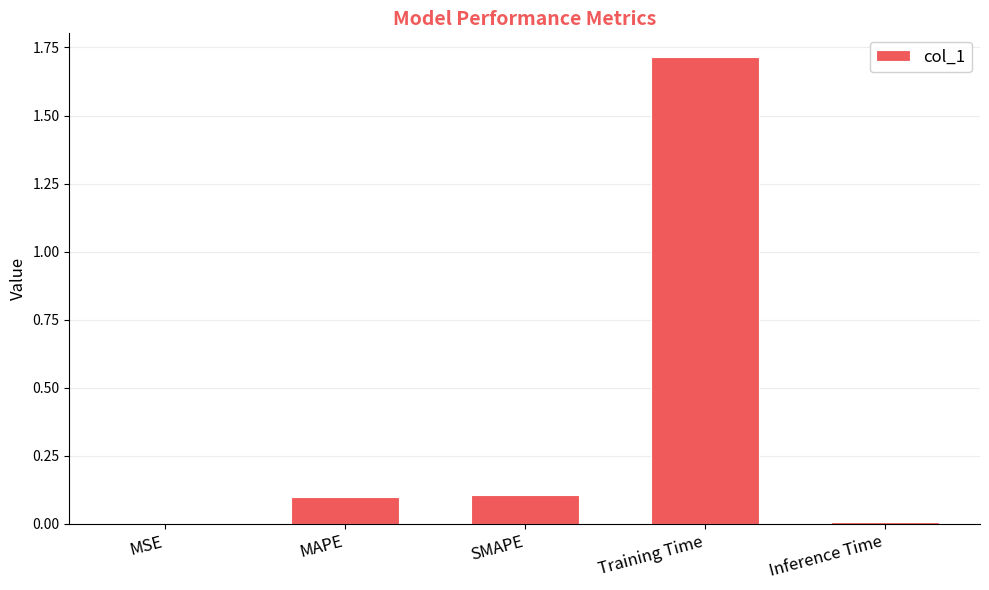

Which label corresponds to the largest value in the chart?

Training Time